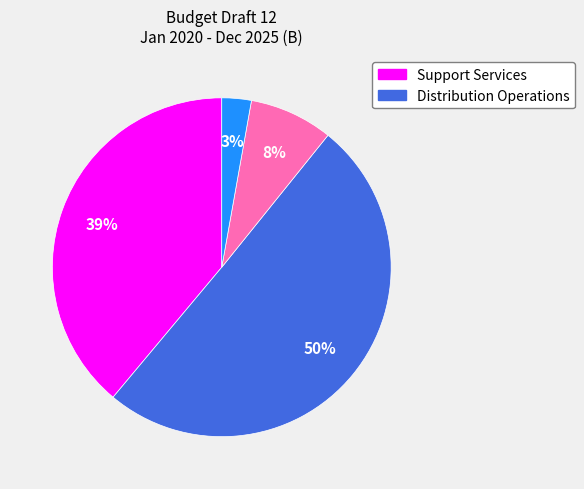

To the nearest percent, what is the difference between the largest and smallest slice percentages?

47%